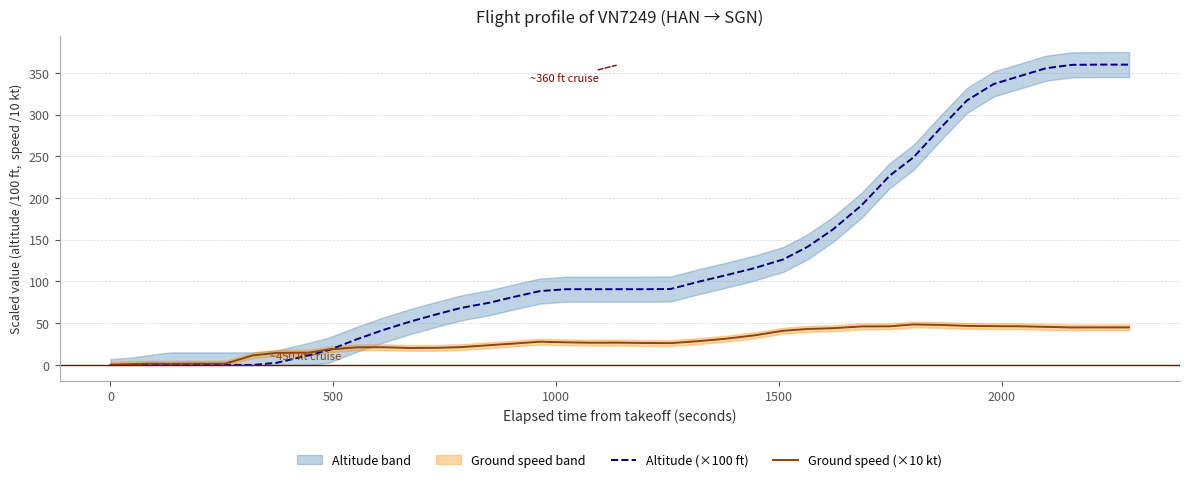

Reading left to right, what are all the values shown in this chart?

Altitude (×100 ft): 0.0	0.0	0.0	0.0	0.0	0.0	0.0	2.5	11.5	17.8	30.8	41.5	52.0	61.0	68.2	74.8	81.5	88.5	90.8	90.8	90.8	90.8	91.0	99.8	107.2	116.0	126.5	141.8	162.2	191.0	227.0	248.8	285.2	317.0	336.8	346.2	355.8	359.8	360.0	360.0
Ground speed (×10 kt): 0.1	1.0	1.5	1.3	1.6	1.5	11.5	14.4	14.7	18.5	21.1	21.2	20.3	20.5	21.3	23.7	25.6	27.8	27.1	26.6	26.7	26.3	26.1	28.5	31.3	35.4	41.0	43.1	44.0	46.1	46.3	48.5	47.9	46.8	46.5	46.3	45.6	44.9	45.0	45.0